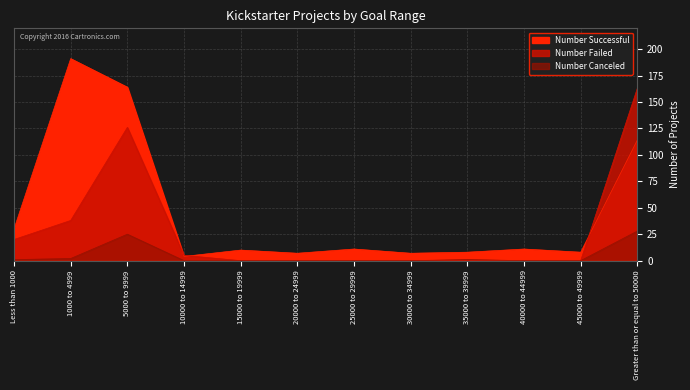

What is the label of the 8th point from the left?

30000 to 34999